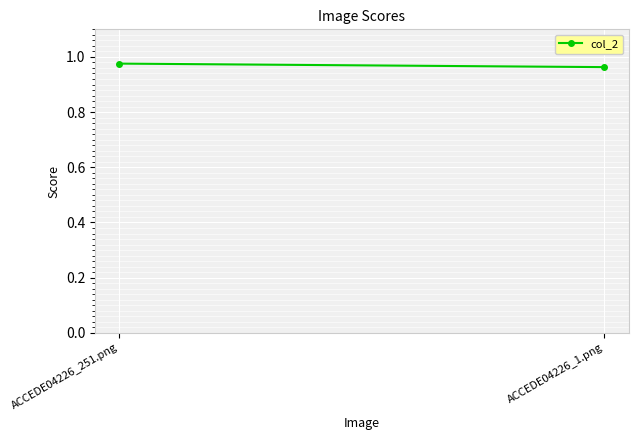

Which label corresponds to the largest value in the chart?

ACCEDE04226_251.png